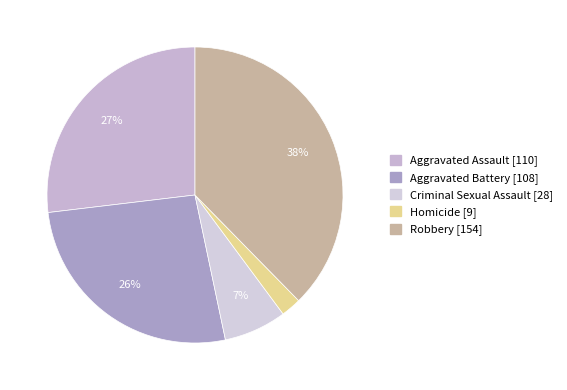

True or false: Homicide accounts for 2% of the total.

True